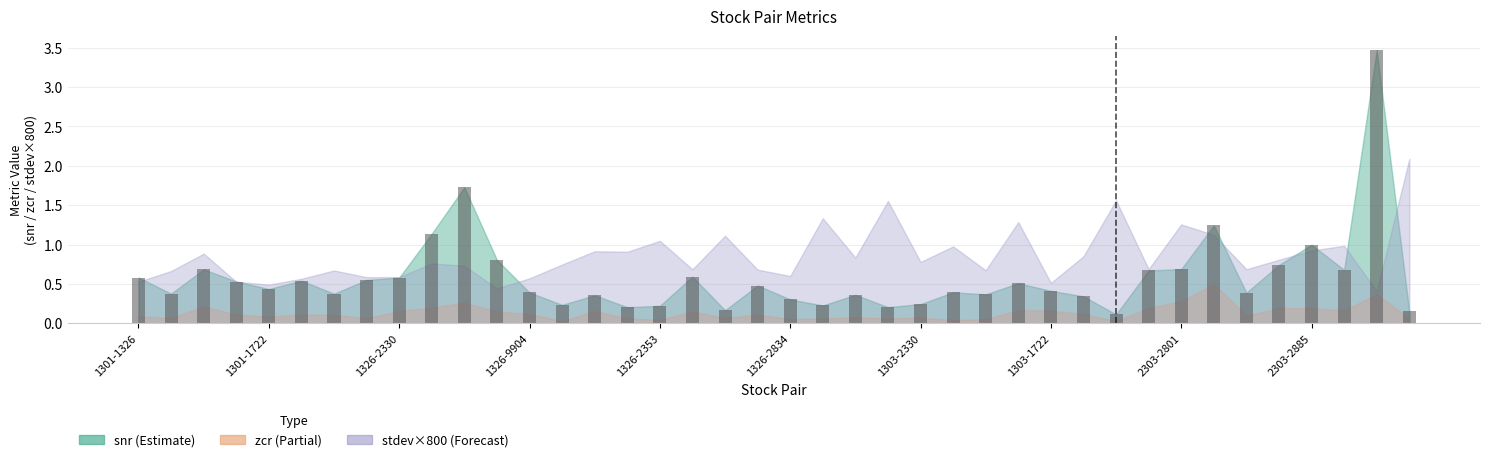

What is the difference between the maximum and minimum values?

3.4